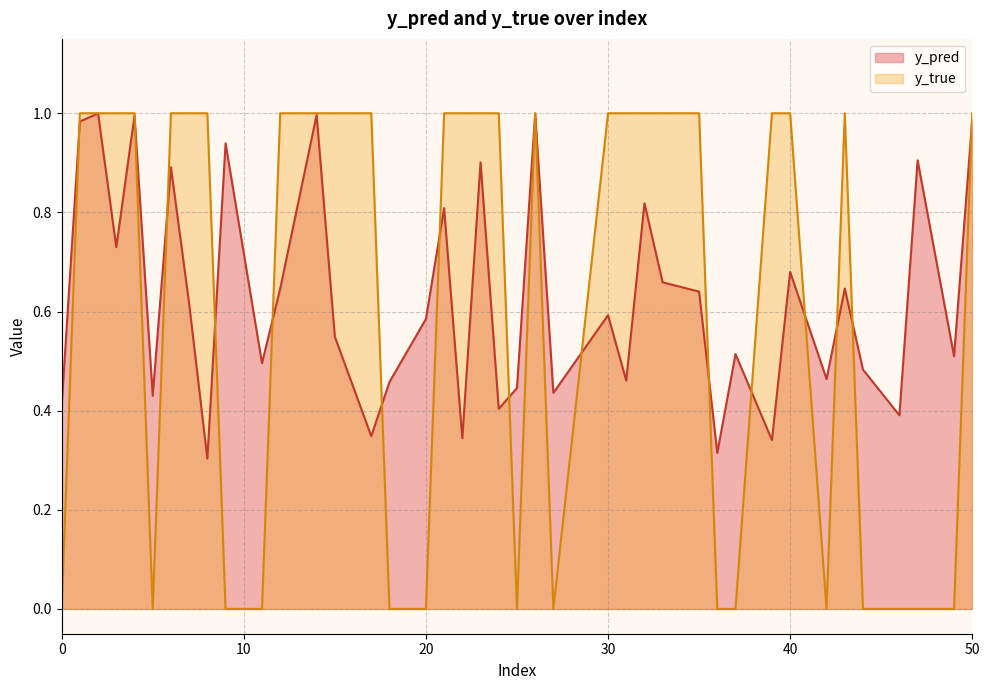

The y_pred series shows 0.6 at 30. True or false?

True